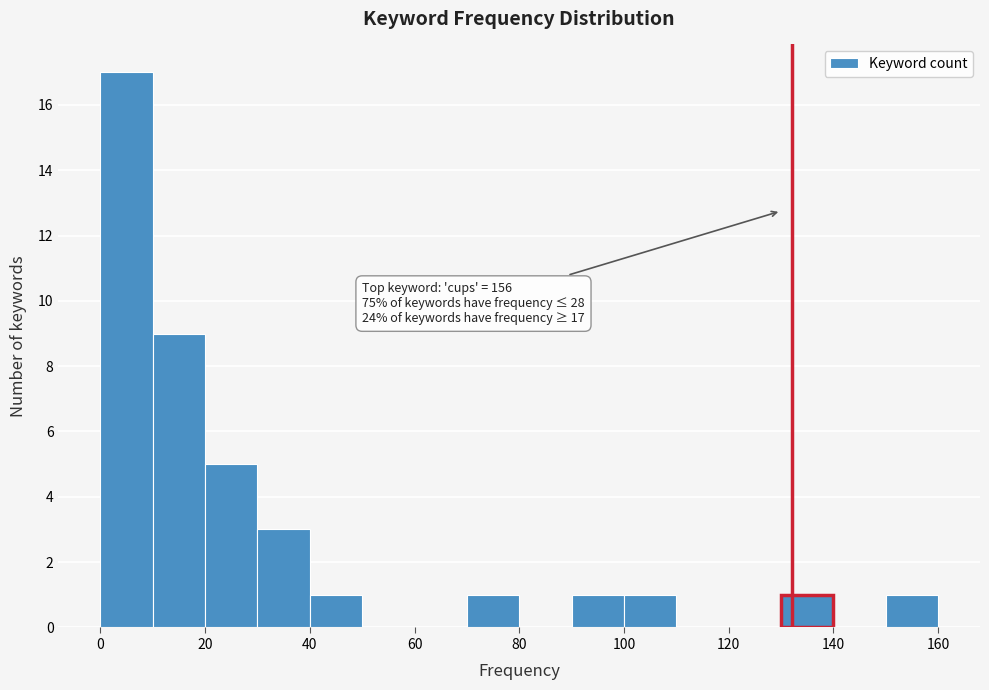

Over which range of the x-axis is the bar tallest?

0 to 10